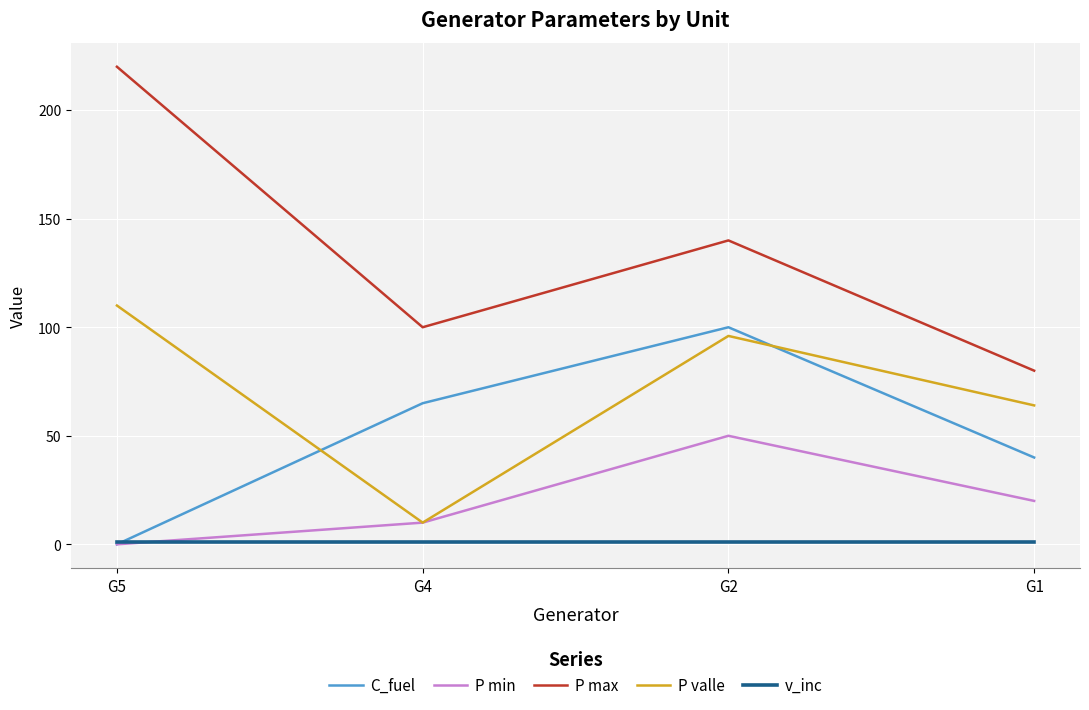

What is the difference between the P valle values at G1 and G2?

32